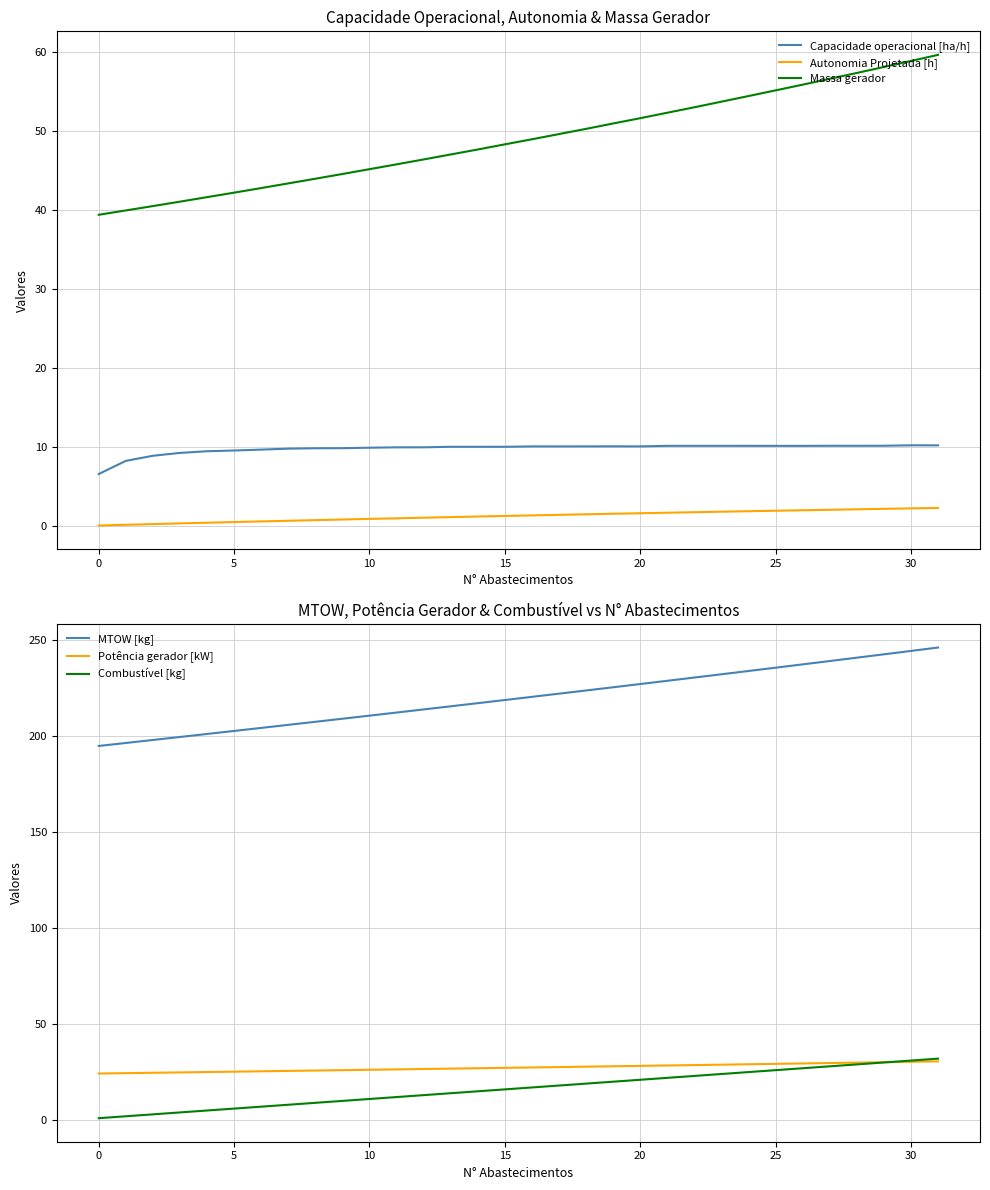

How many categories are shown in the chart?

32